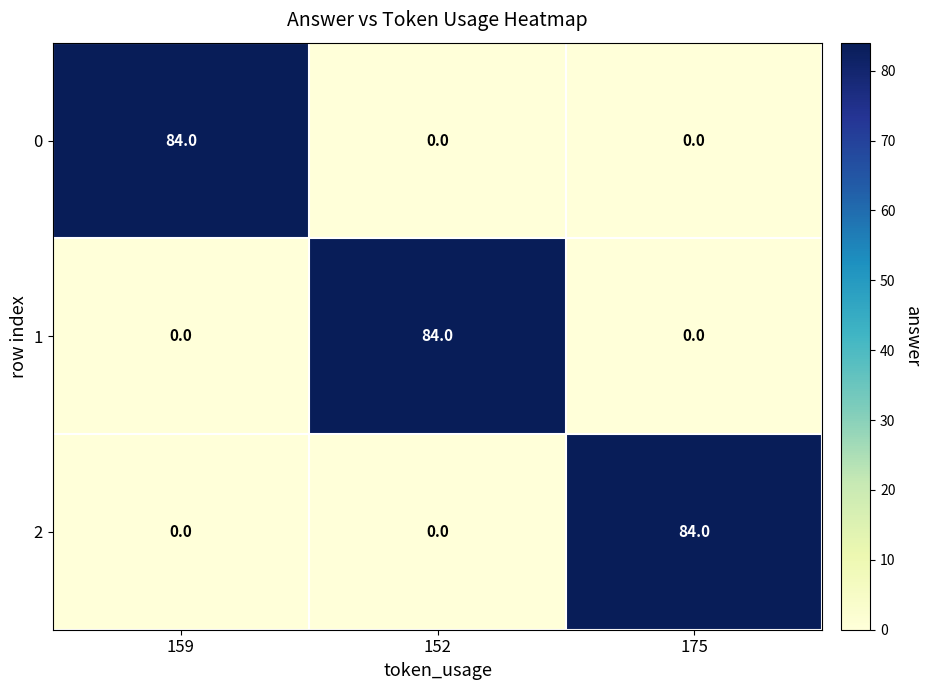

How many positive values does the 1 series have?

1